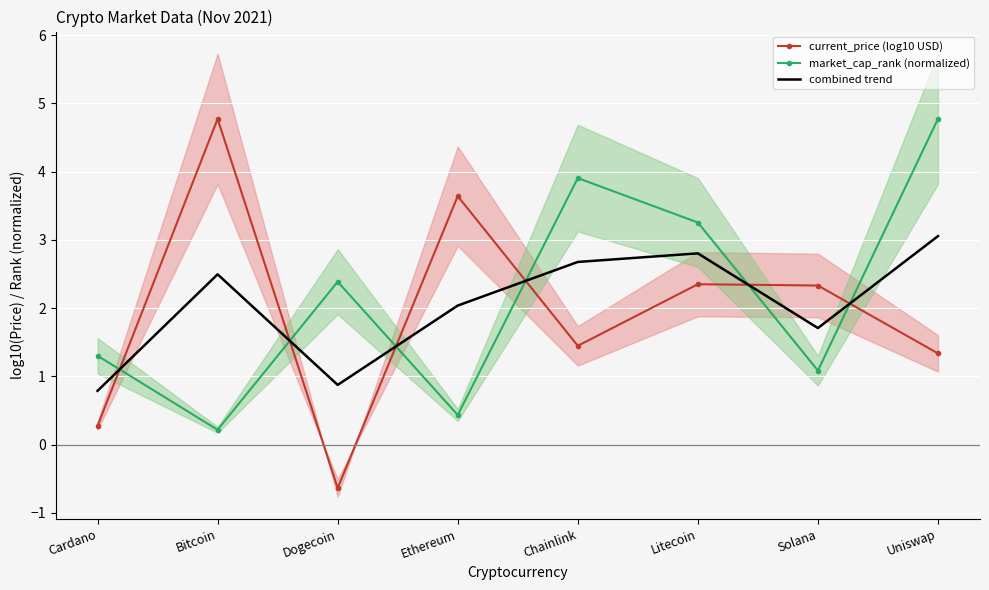

True or false: market_cap_rank (normalized) and current_price (log10 USD) cross at least once.

True